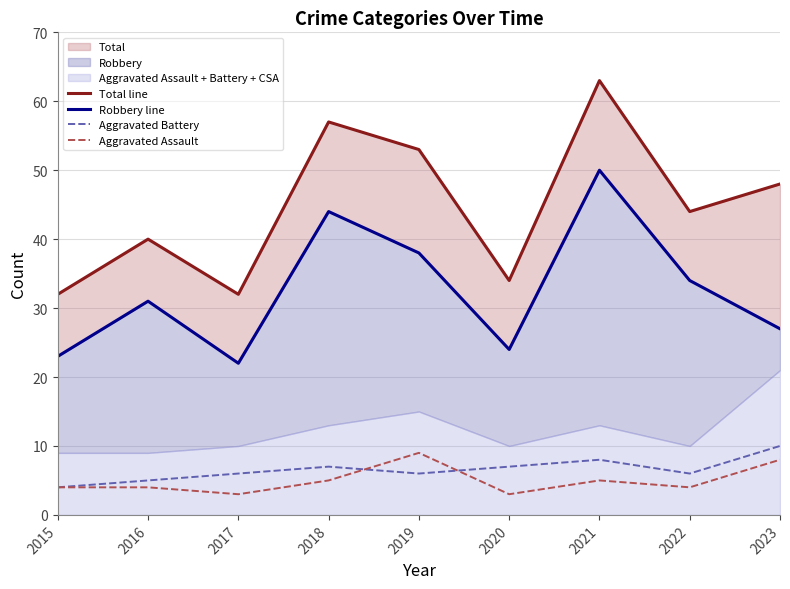

What is the difference between the maximum and minimum values in the Total line series?

31